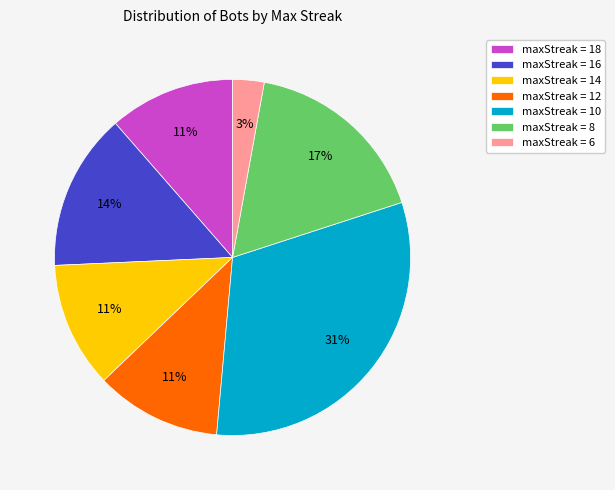

To the nearest percent, what is the average slice percentage?

14%